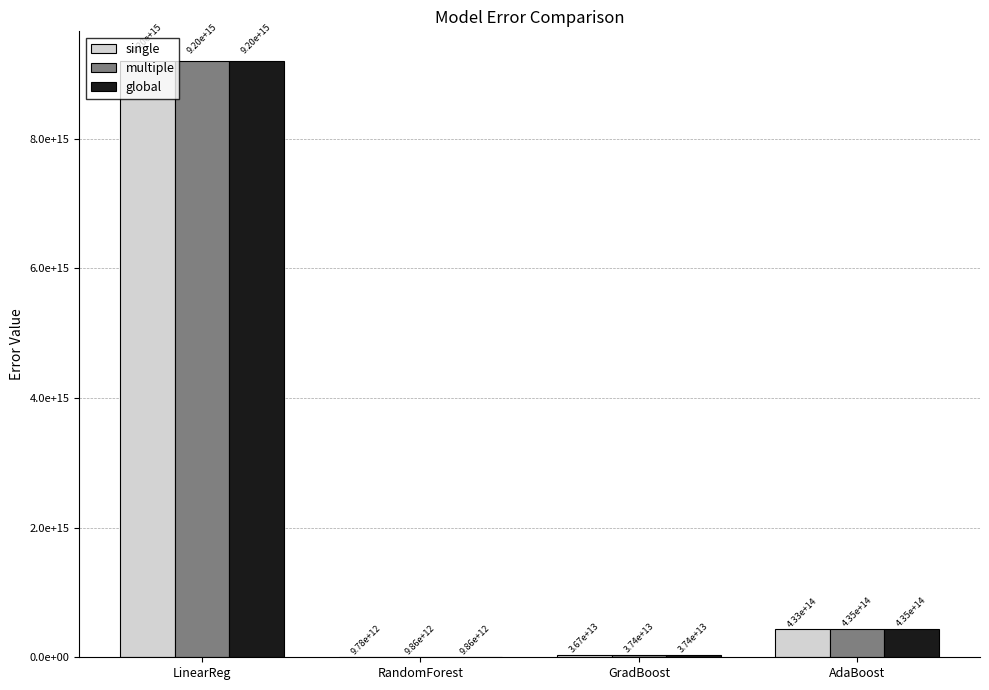

At which category is the sum across all series the highest?

LinearReg